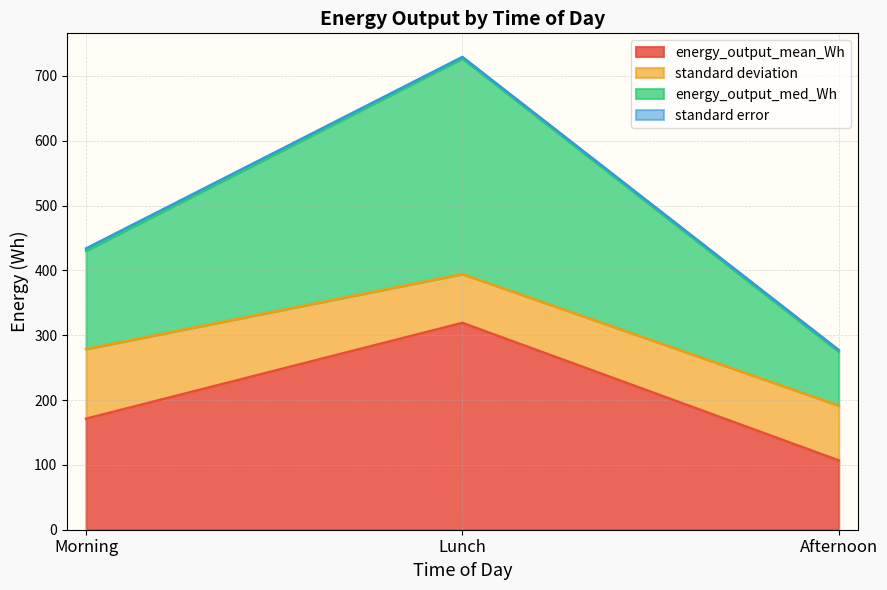

What is the highest value of the energy_output_mean_Wh series?

319.0